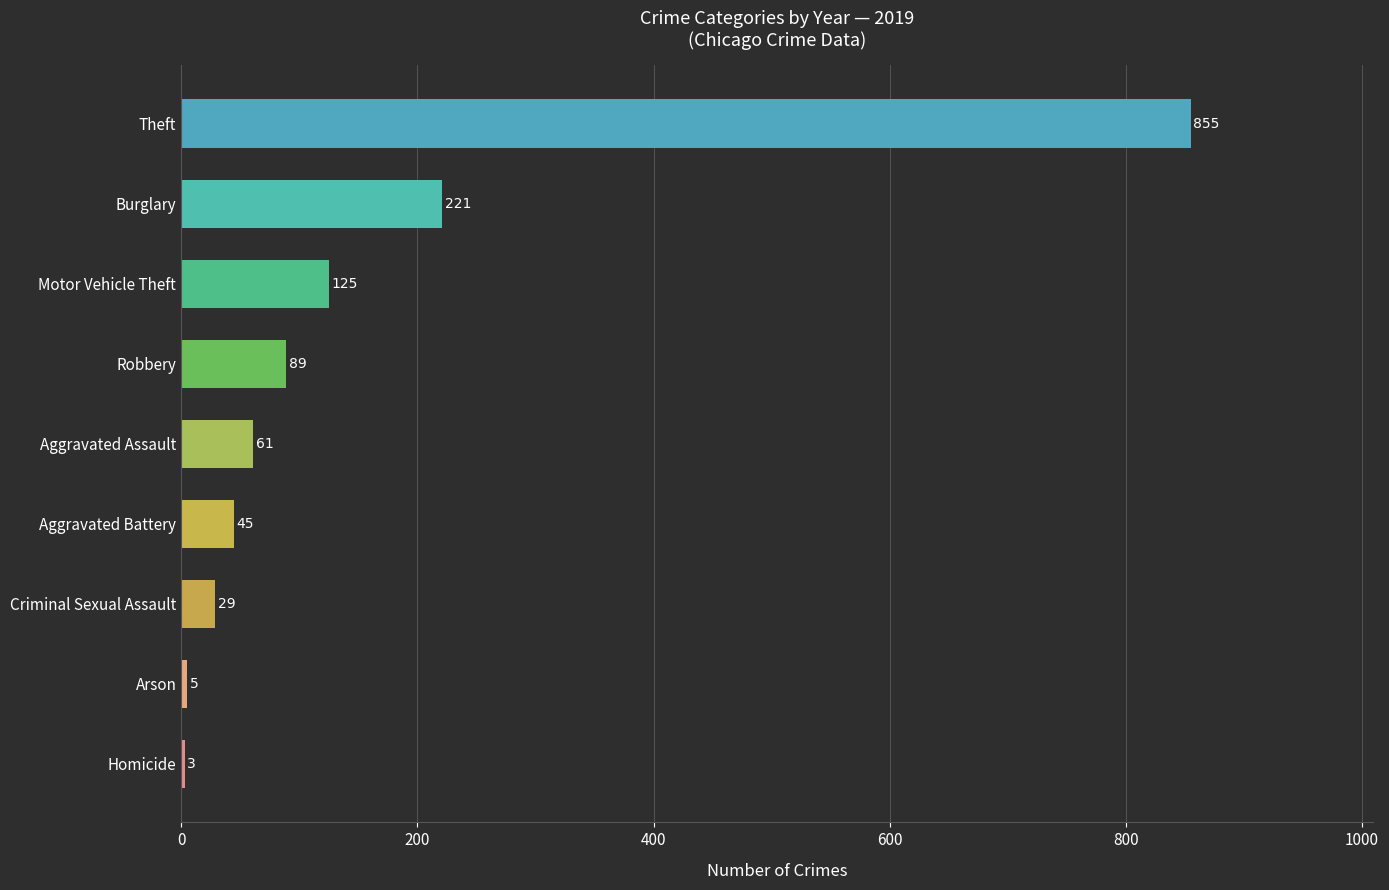

What is the change in value from Robbery to Motor Vehicle Theft?

+36